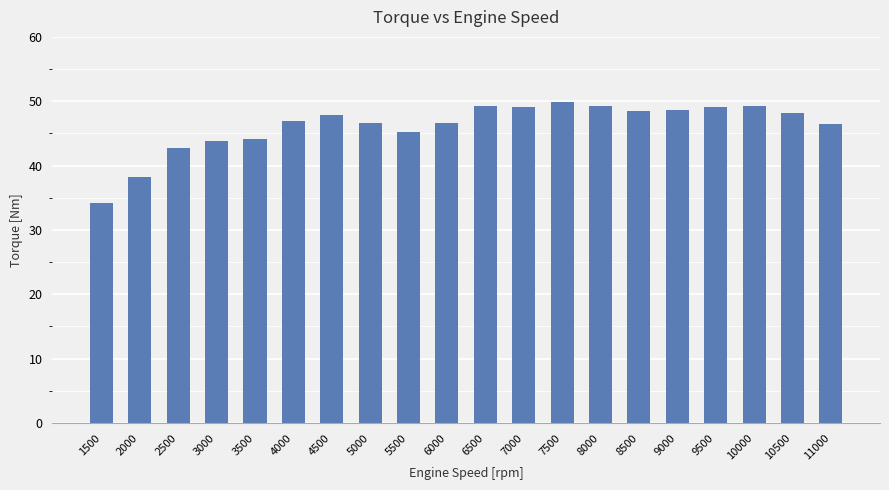

True or false: the data shows 34.2 at 1500.

True